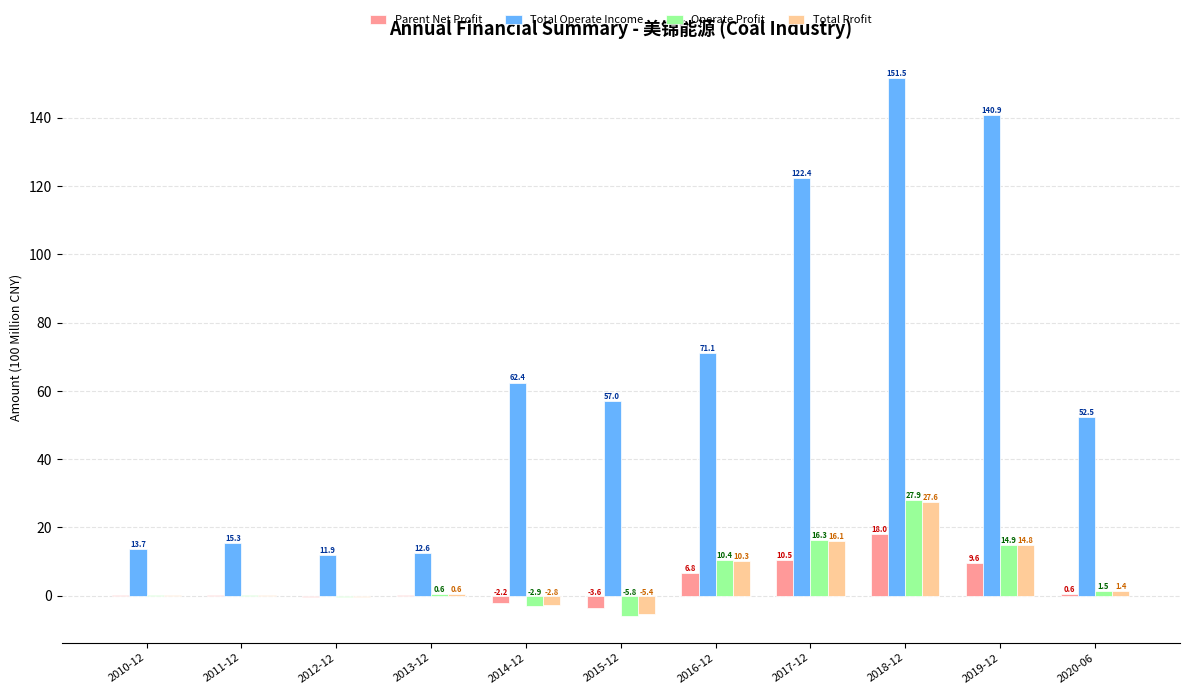

At which category is the sum across all series the highest?

2018-12